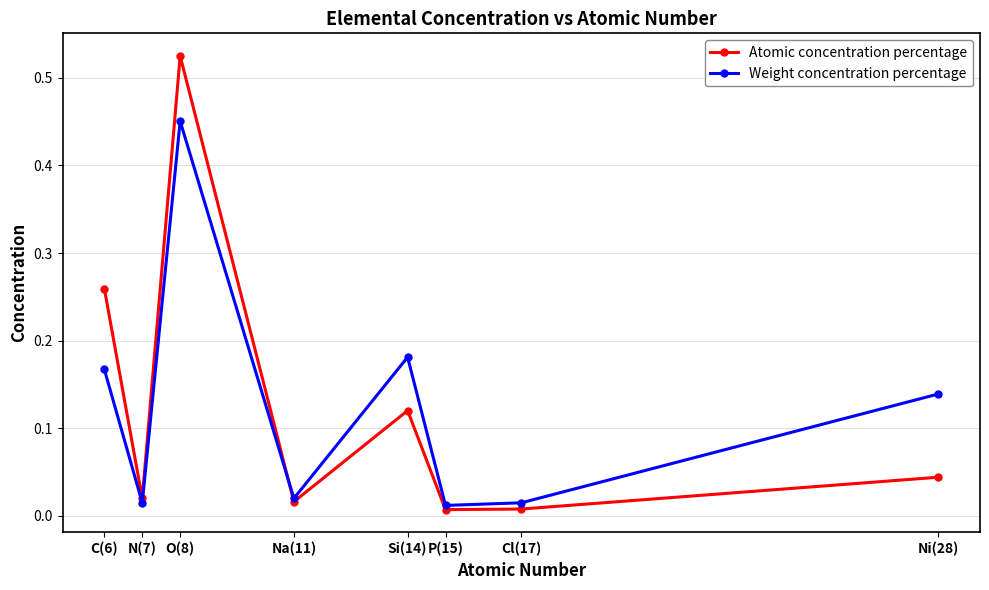

Does the chart have visible grid lines?

Yes